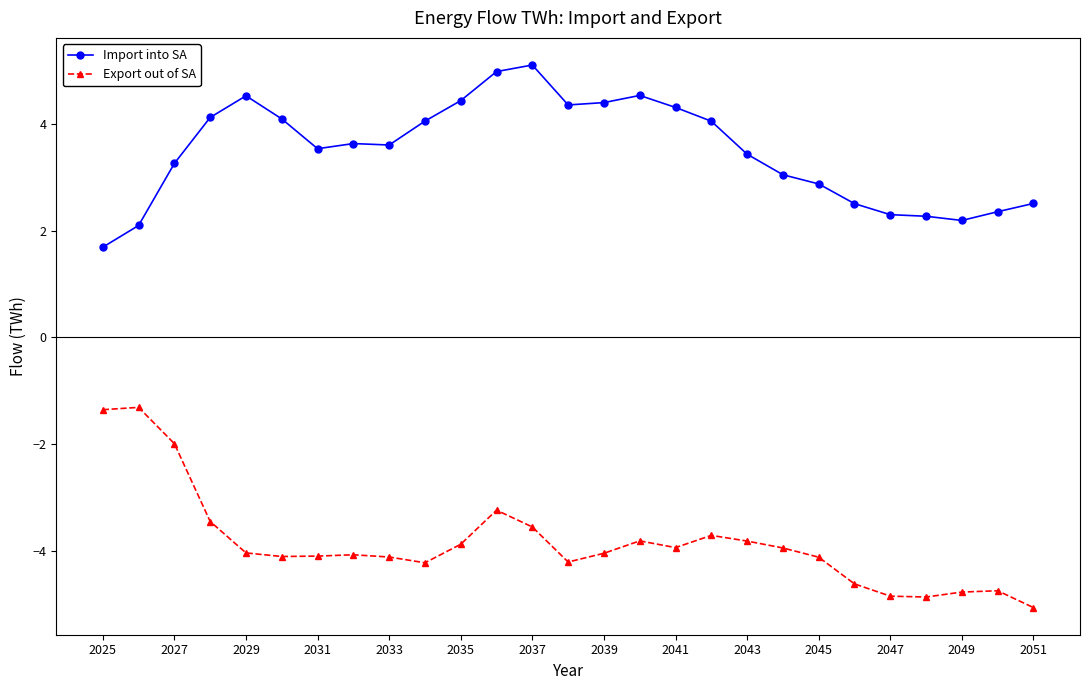

At how many categories does at least one series exceed 0?

27